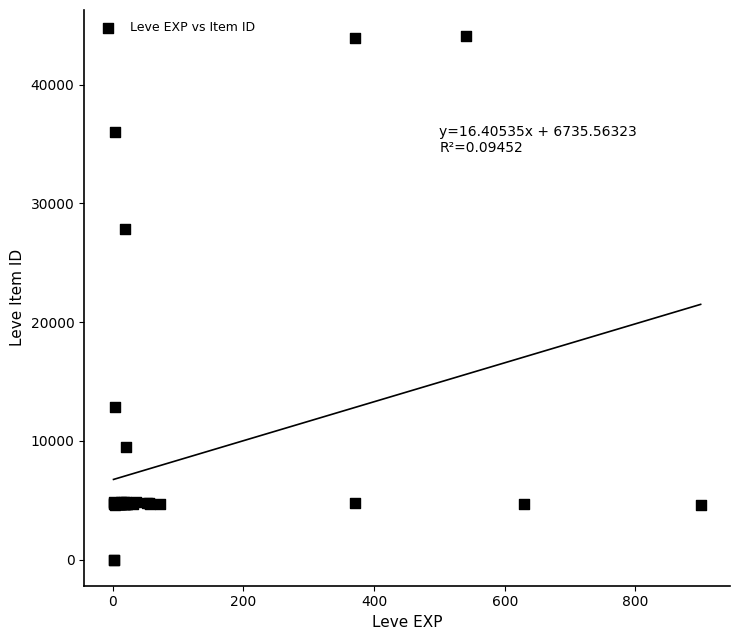

What Y value in the scatter plot is closest to 22048?

27884